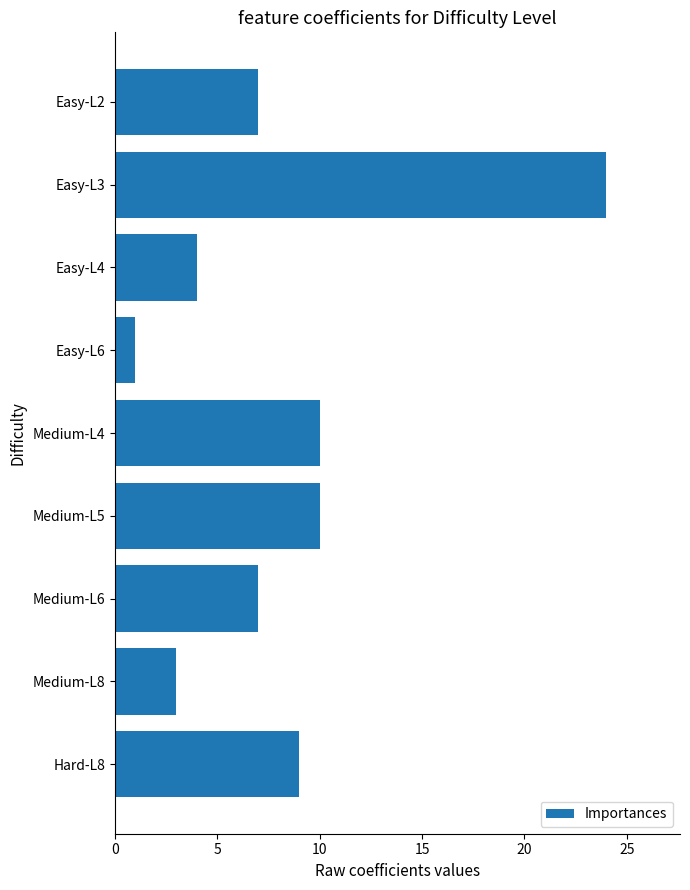

How many bars are there in total?

9